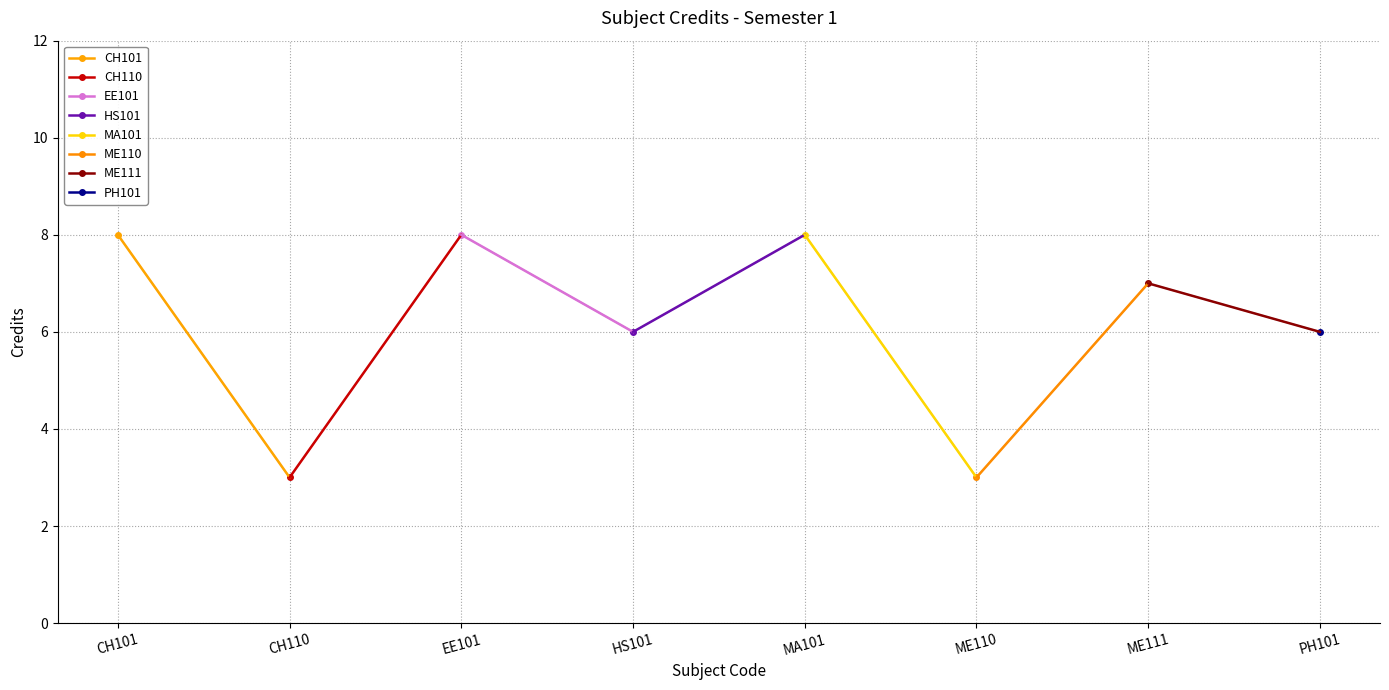

What is the average value?

6